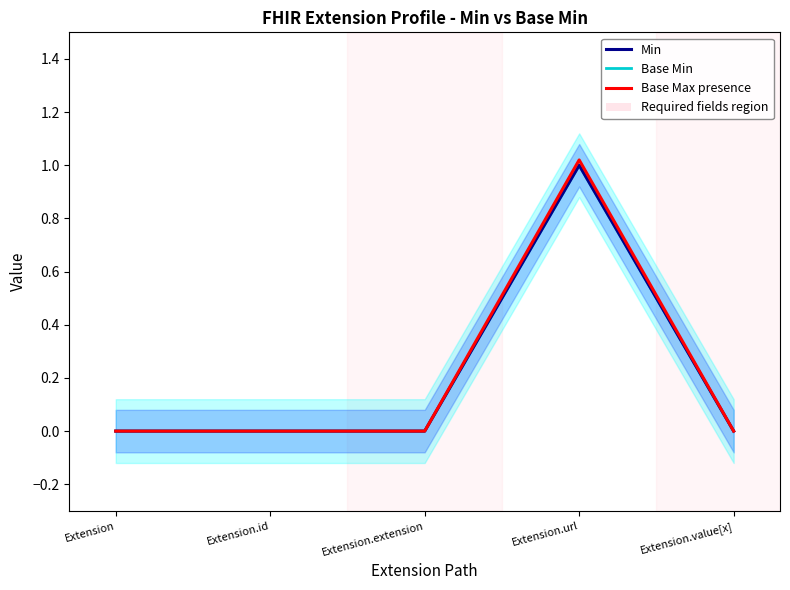

Is it true that Base Min equals 0.0 at Extension.extension?

True